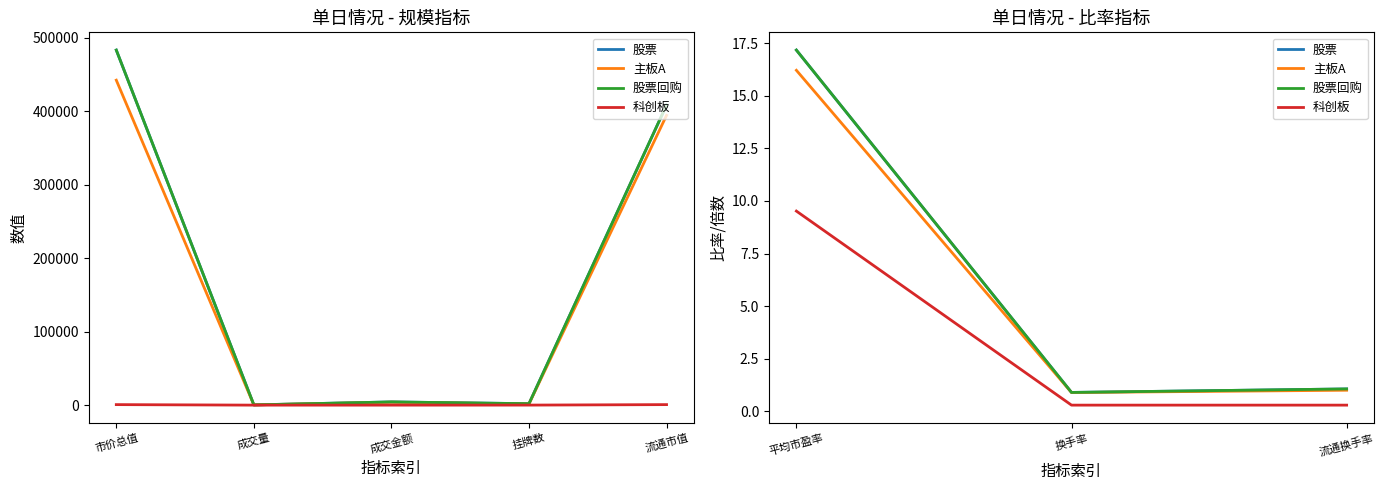

What is the label of the 1st point from the left?

平均市盈率